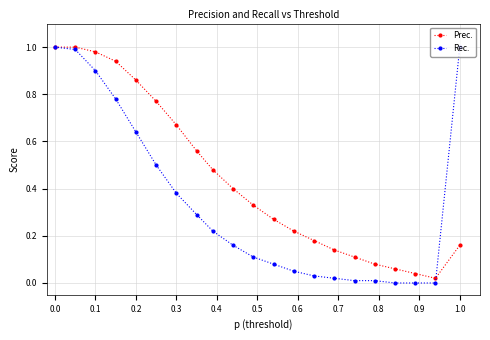

List the series in order of their overall mean, lowest first.

Rec., Prec.